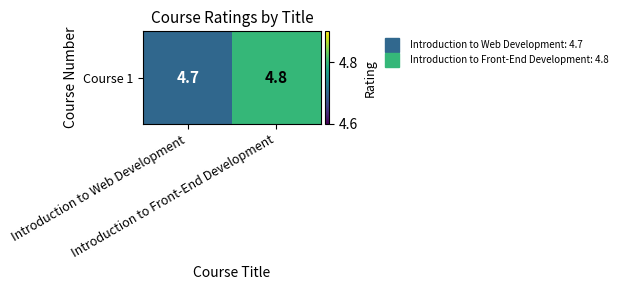

List the labels in order of value, smallest first.

Introduction to Web Development, Introduction to Front-End Development